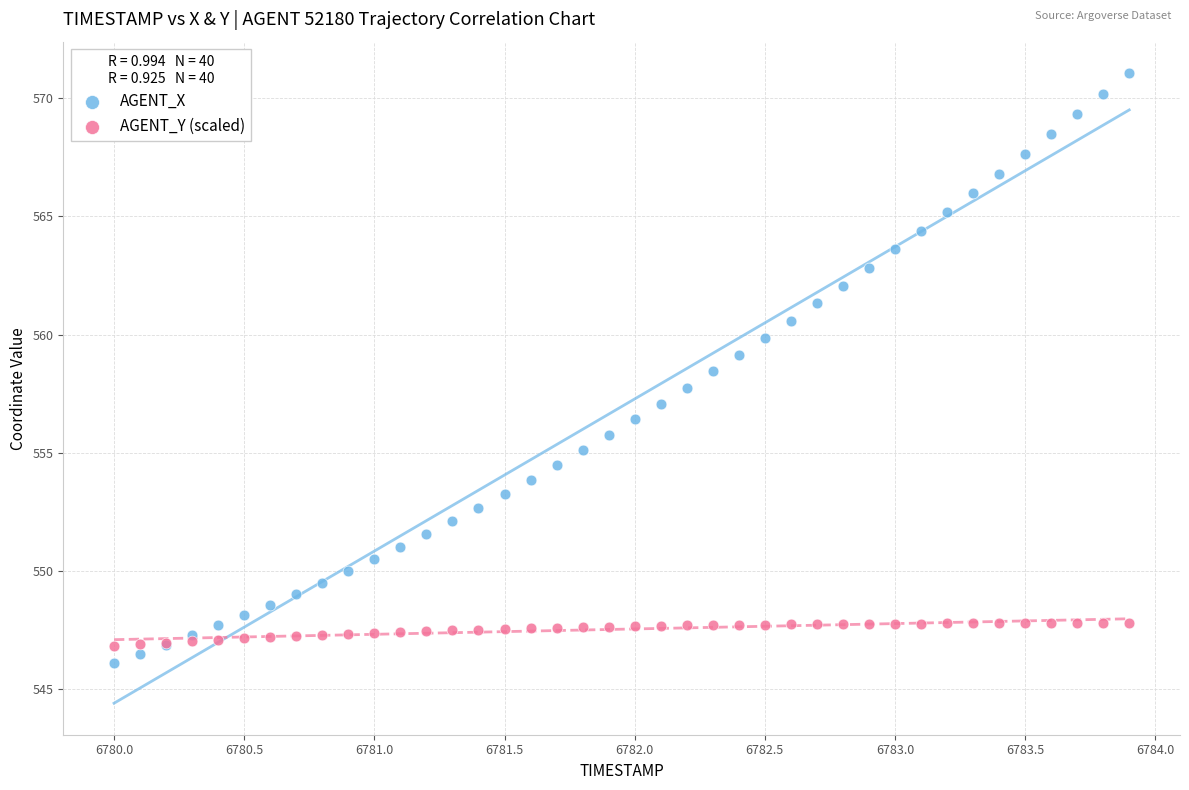

Which series has the largest Y range (max minus min)?

AGENT_X